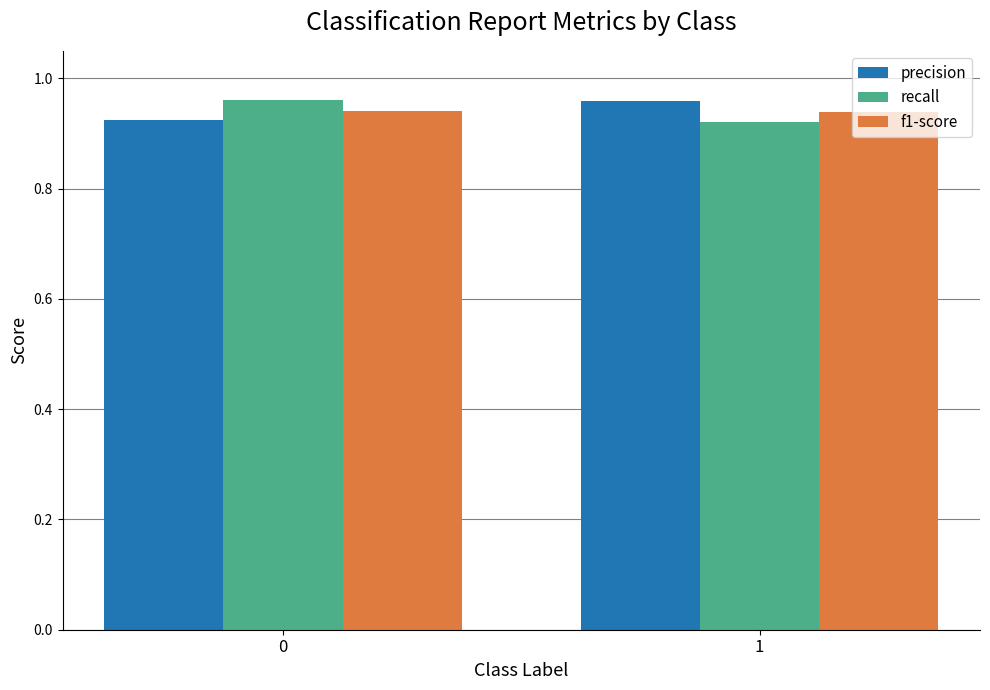

What is the total value across all series at 0?

2.8